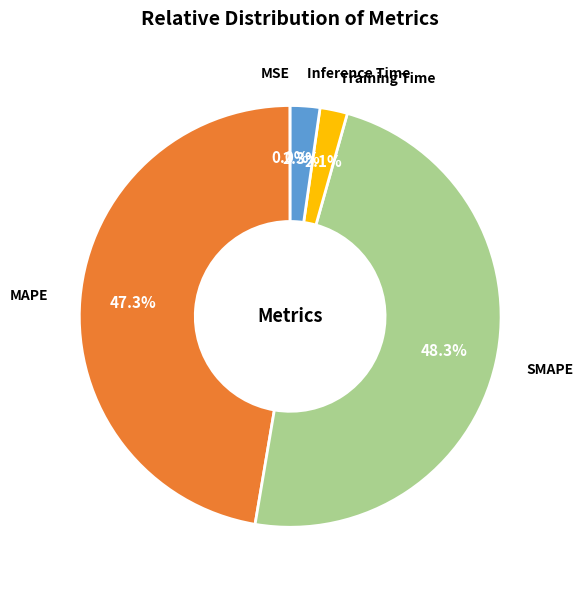

To the nearest percent, what is the difference between the largest and smallest slice percentages?

48%